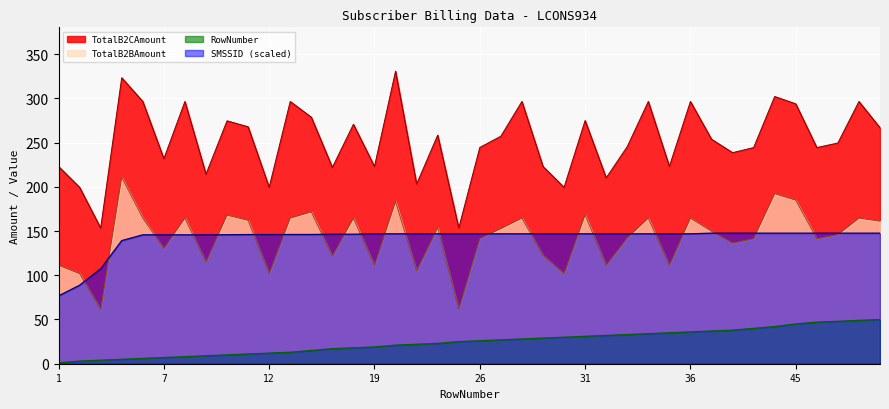

What is the difference between the second highest and minimum values in the RowNumber series?

48.0